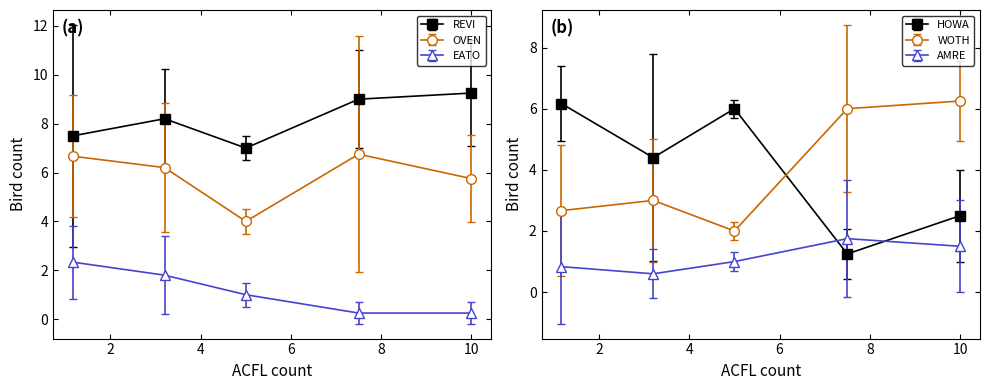

Which category has the lowest value across all series?

10